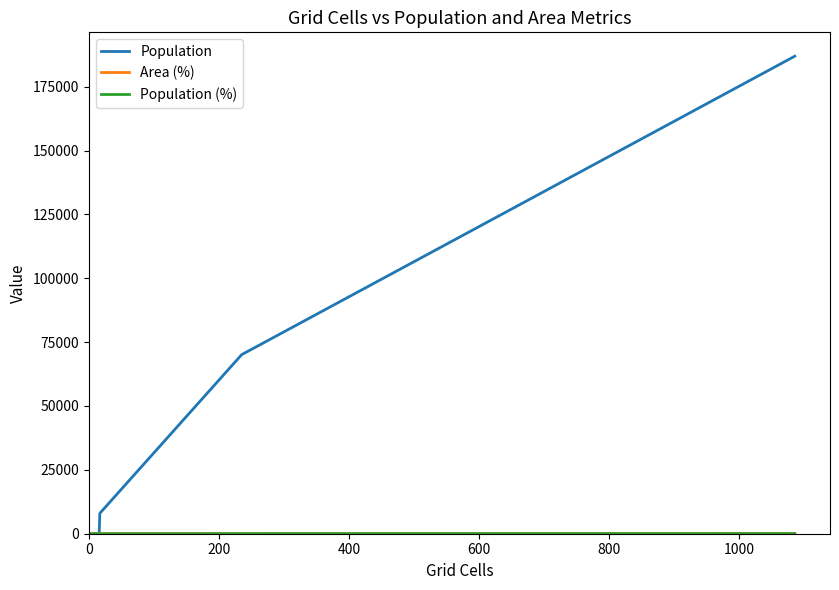

How many categories are shown in the chart?

6